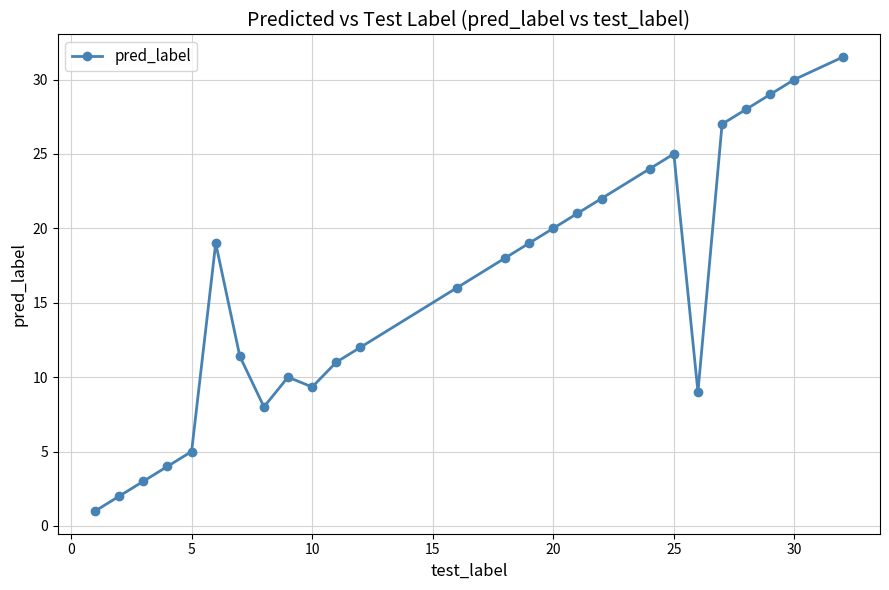

True or false: the data has more than 0 interior local peaks.

True